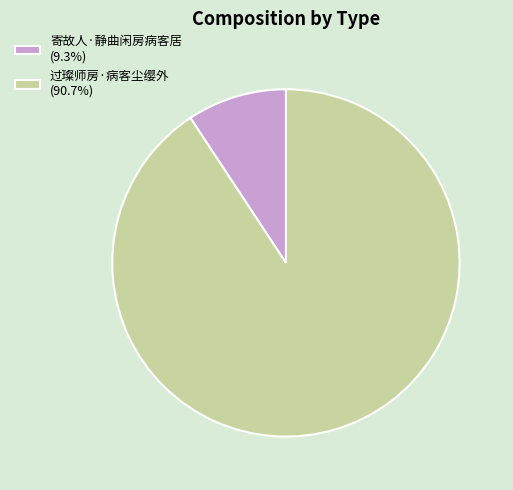

Combined, do 寄故人·静曲闲房病客居 (9.3%) and 过璨师房·病客尘缨外 (90.7%) account for over 50%?

Yes